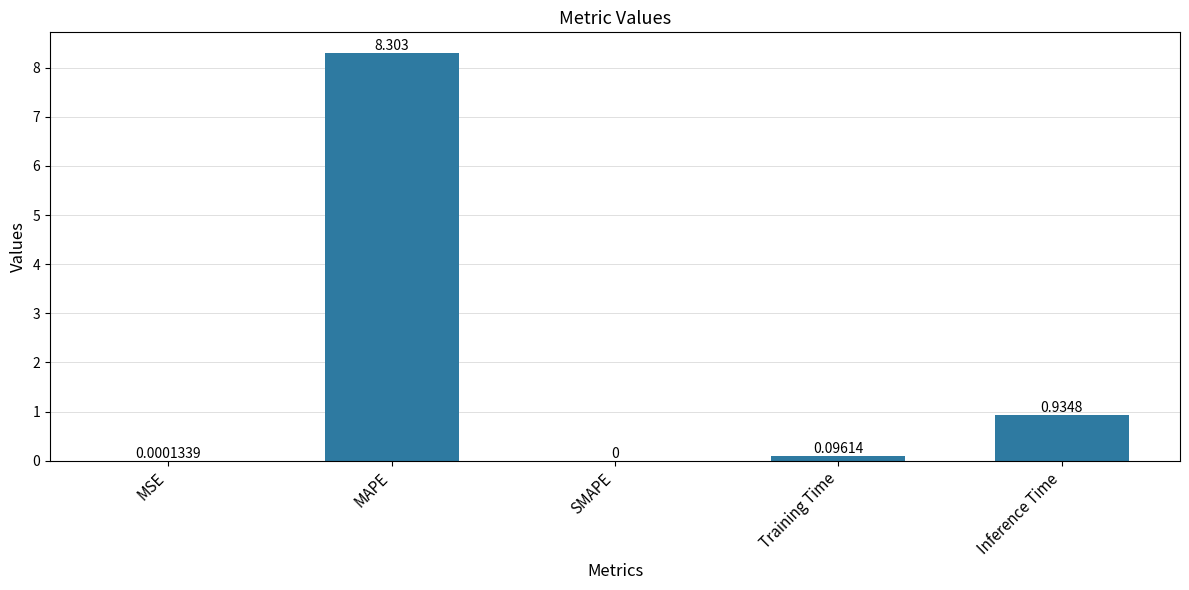

Which has a higher value, MAPE or SMAPE?

MAPE